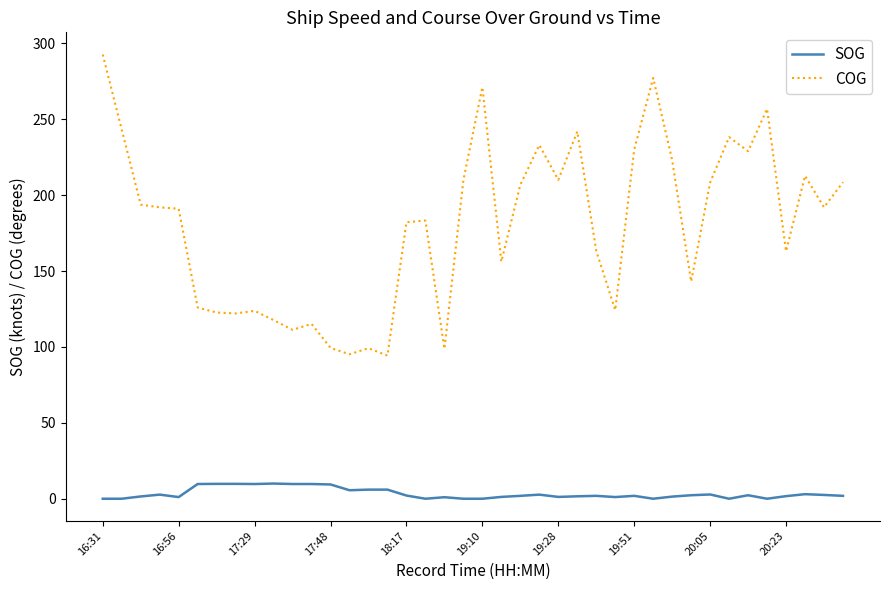

What is the sum of all SOG values?

135.2